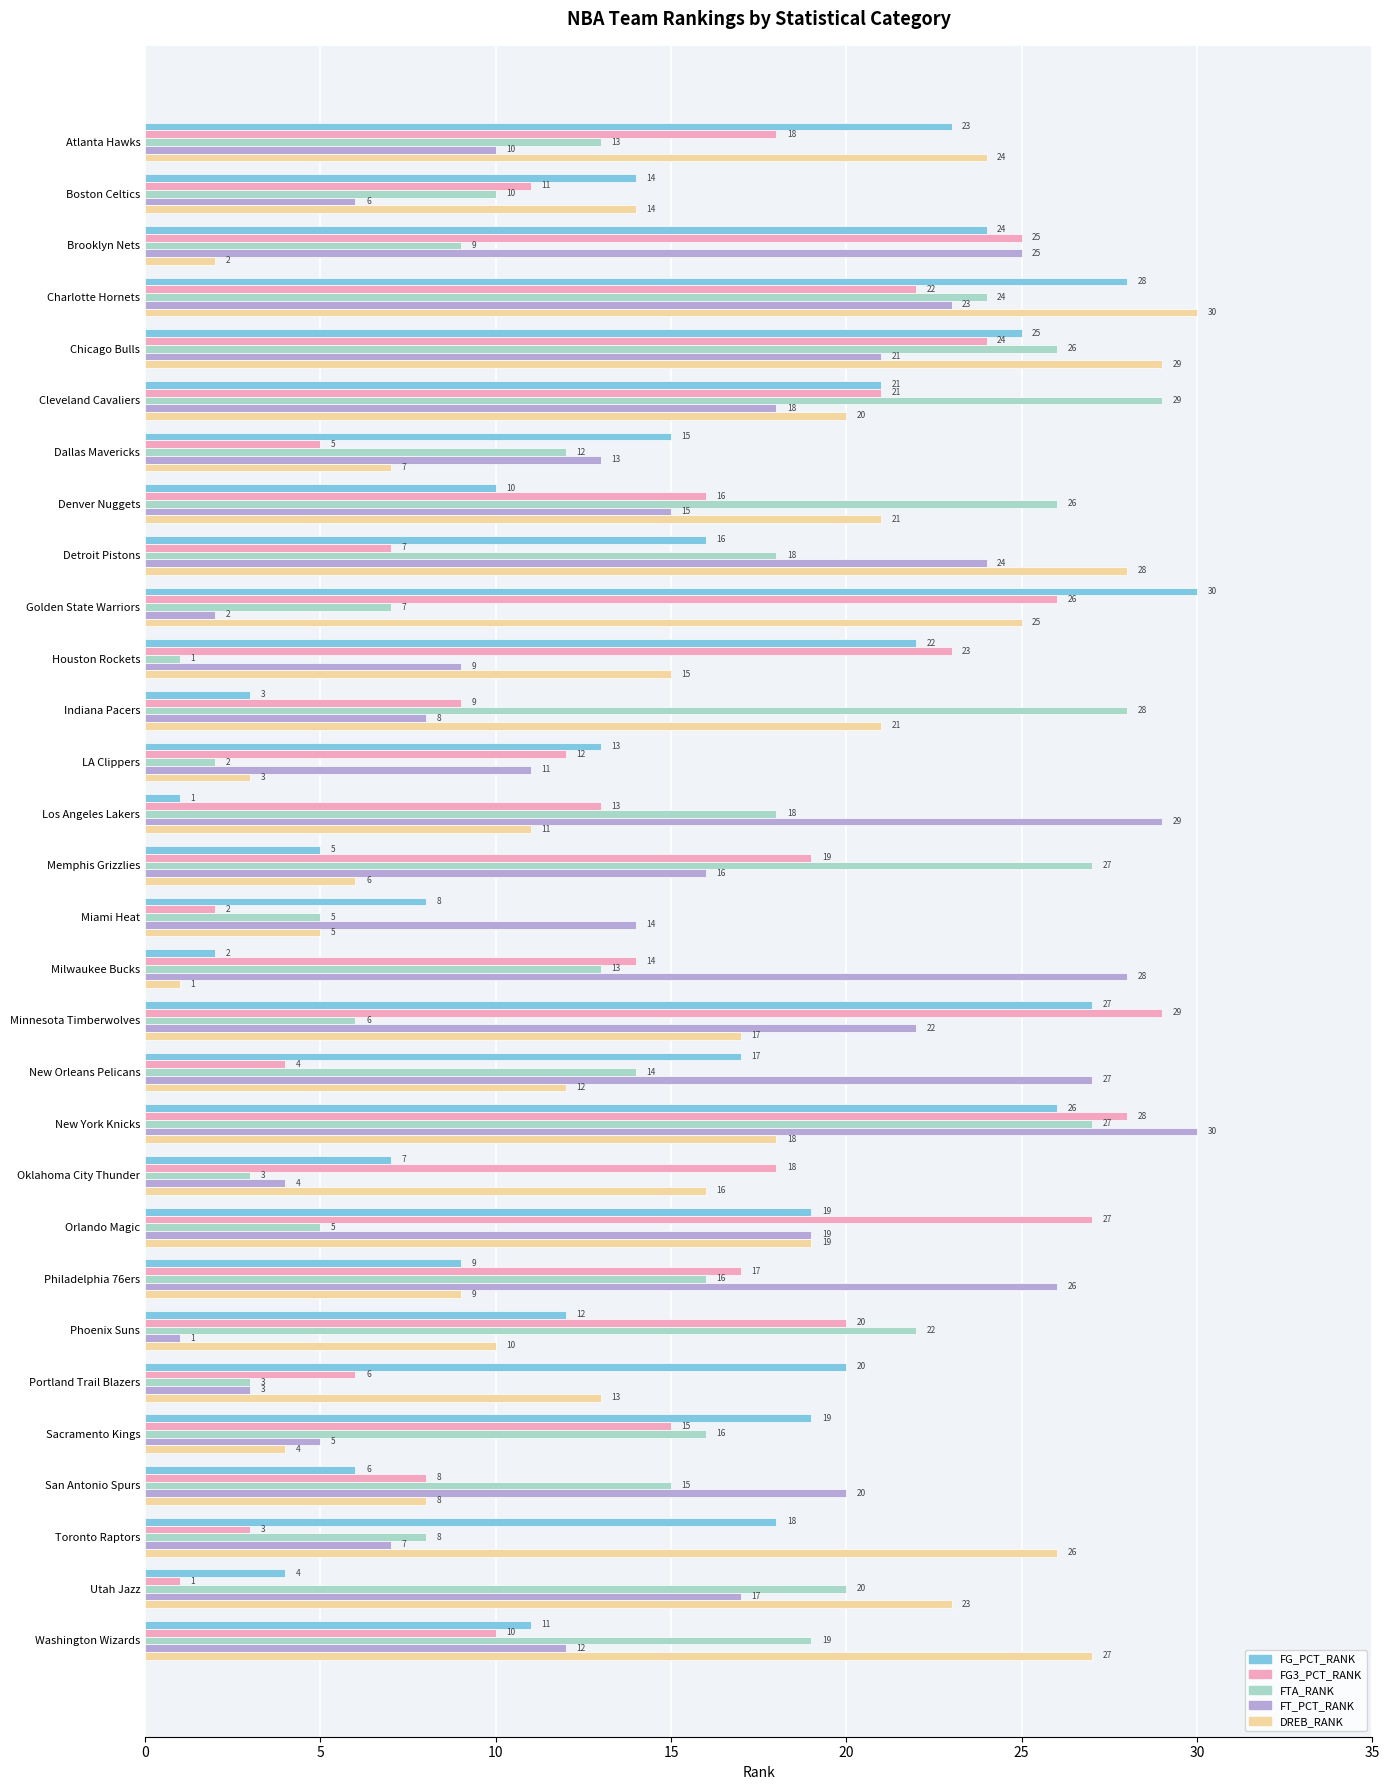

At which category is the sum across all series the highest?

New York Knicks